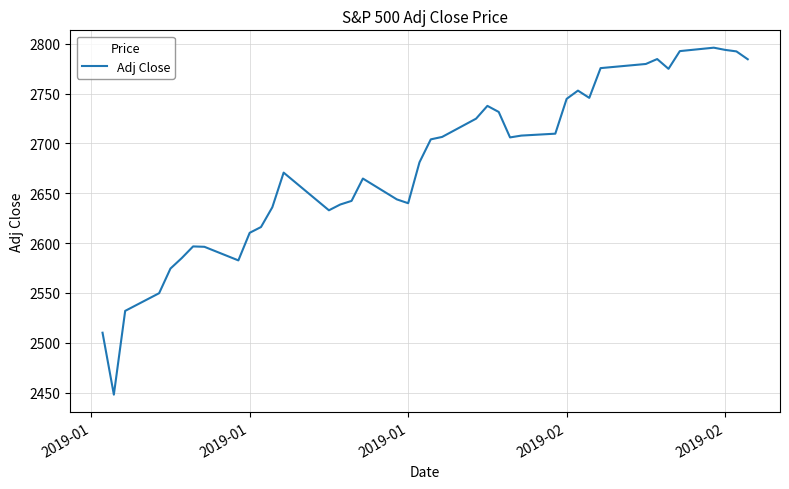

What is the difference between the maximum and minimum values?

348.2